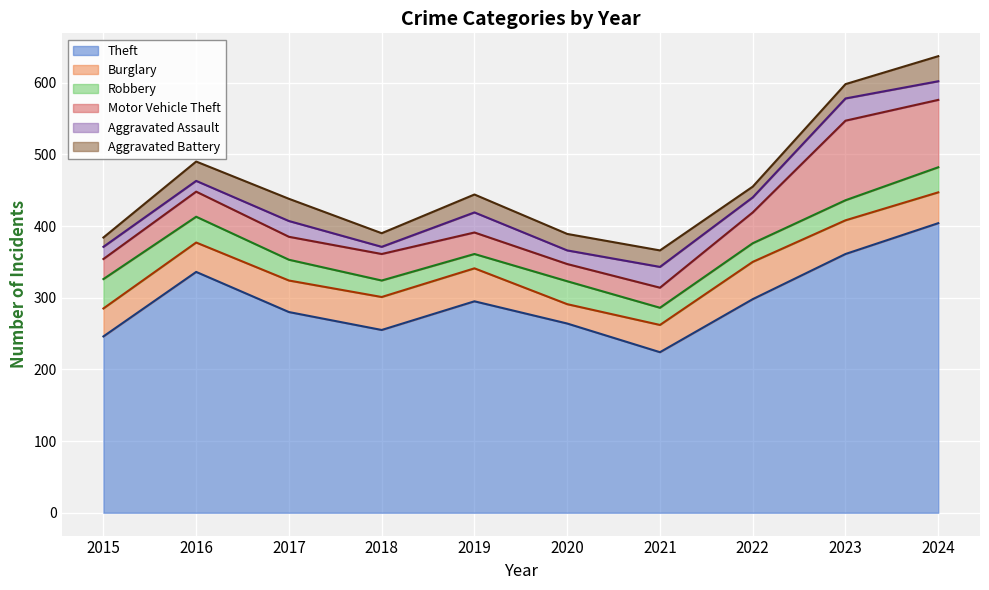

Between 2022 and 2023, which series saw the biggest shift?

Motor Vehicle Theft